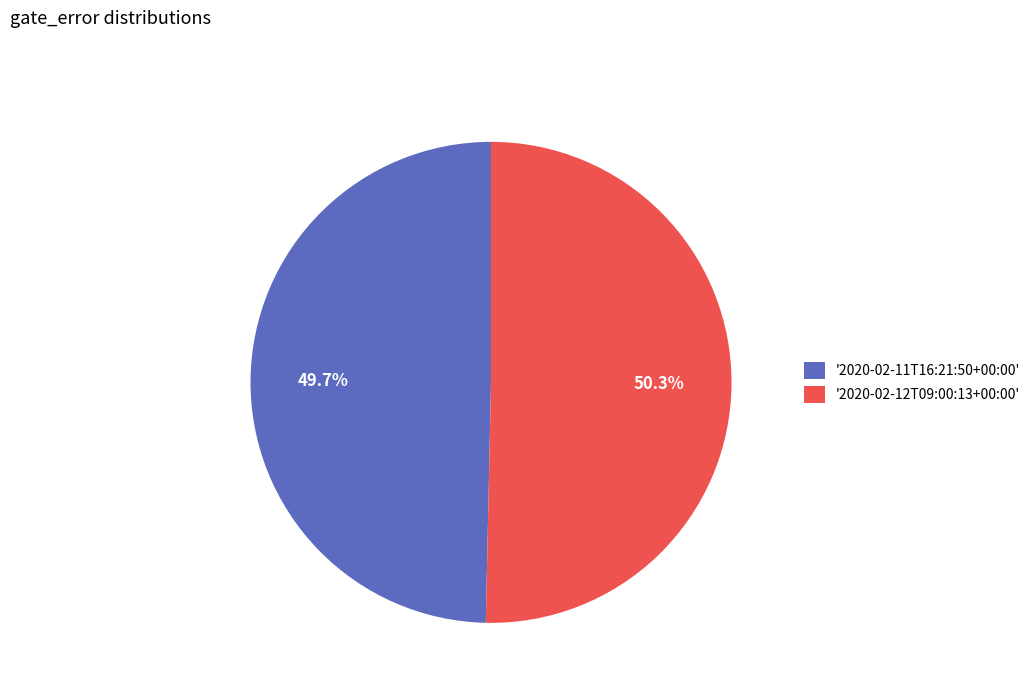

Which slice is the largest?

'2020-02-12T09:00:13+00:00'